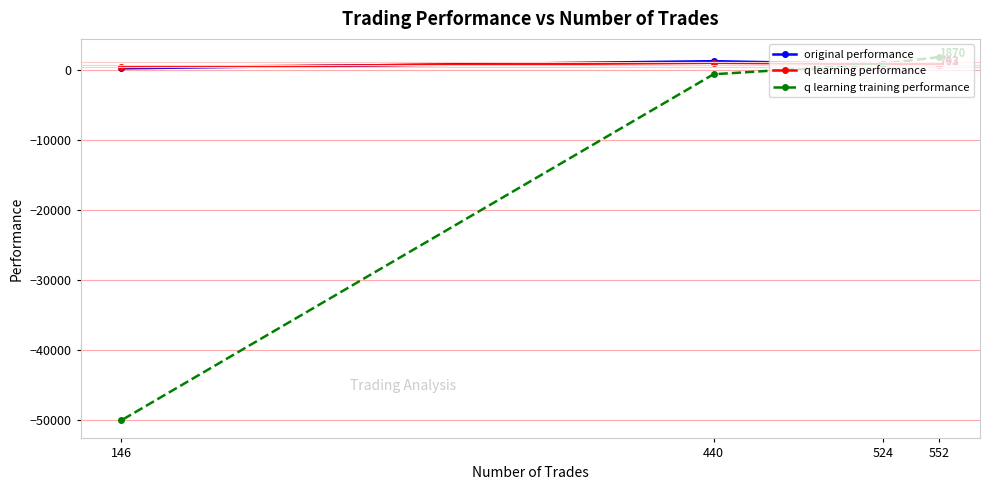

Between 524 and 146, which is larger?

524